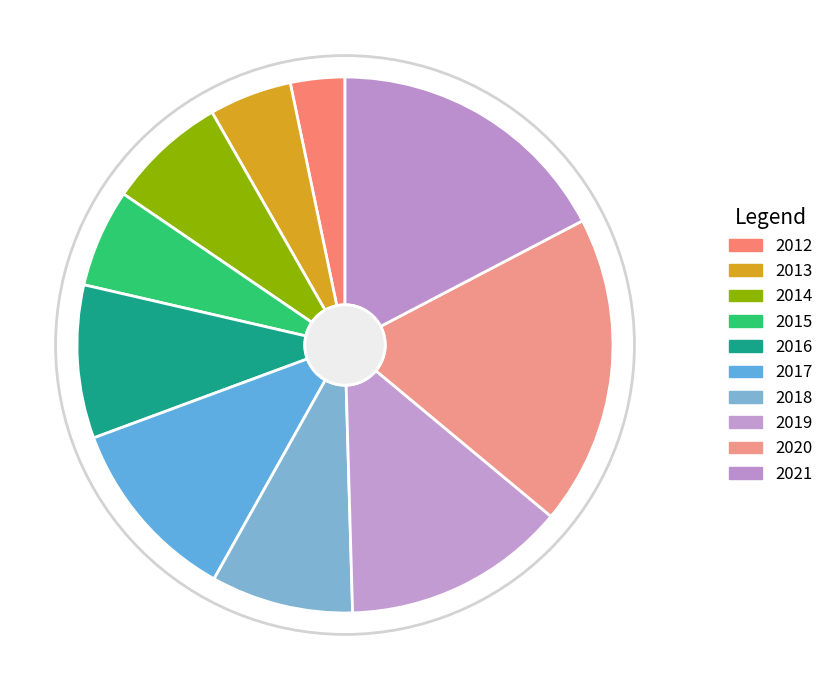

How many slices are in this pie chart?

10